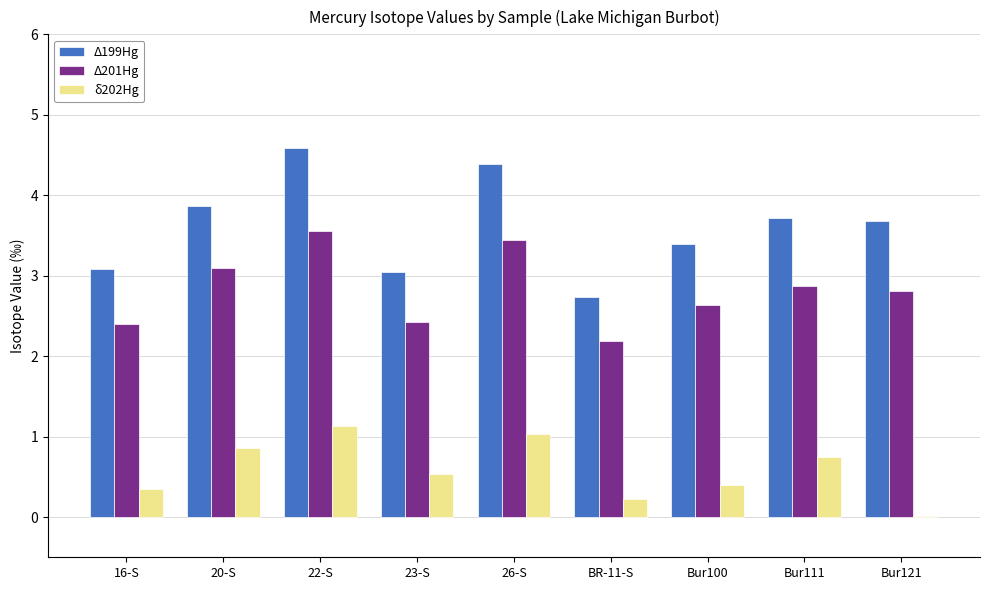

How many groups of bars are there?

9